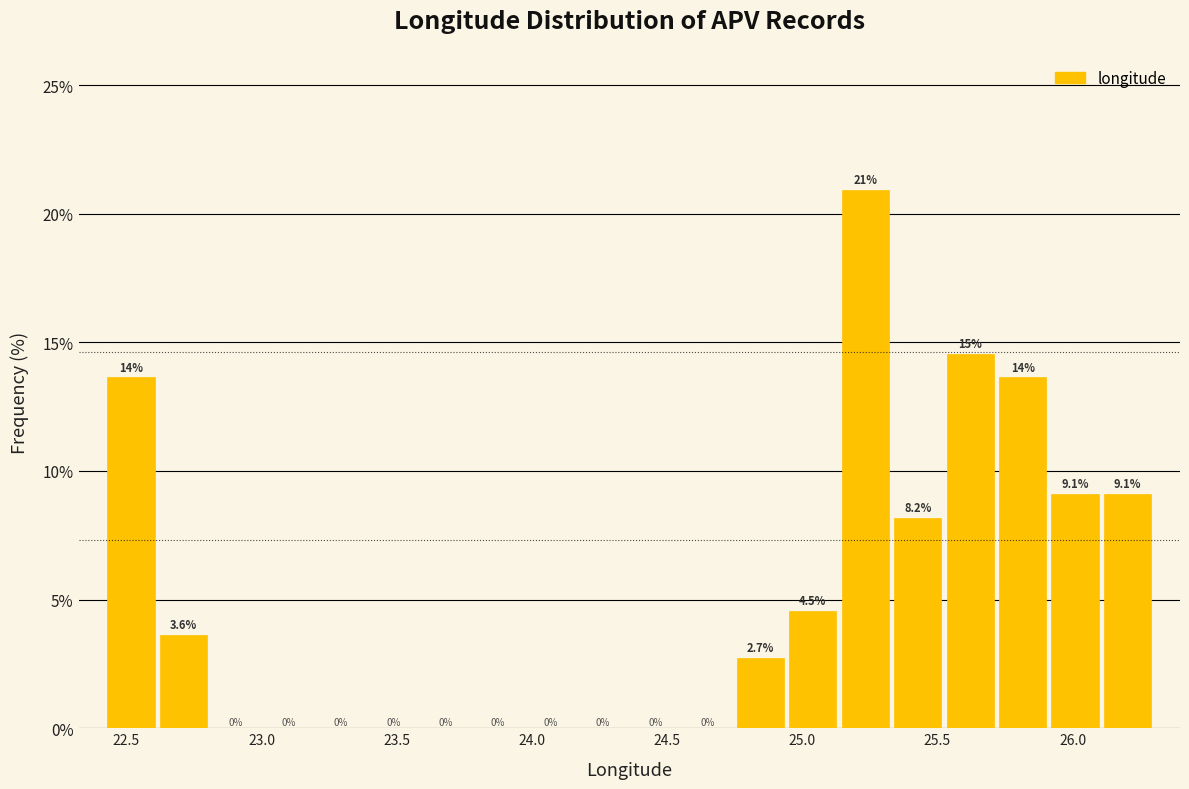

Around what value on the x-axis is the tallest bar? Give the approximate position of its centre, as read against the axis.

25.25